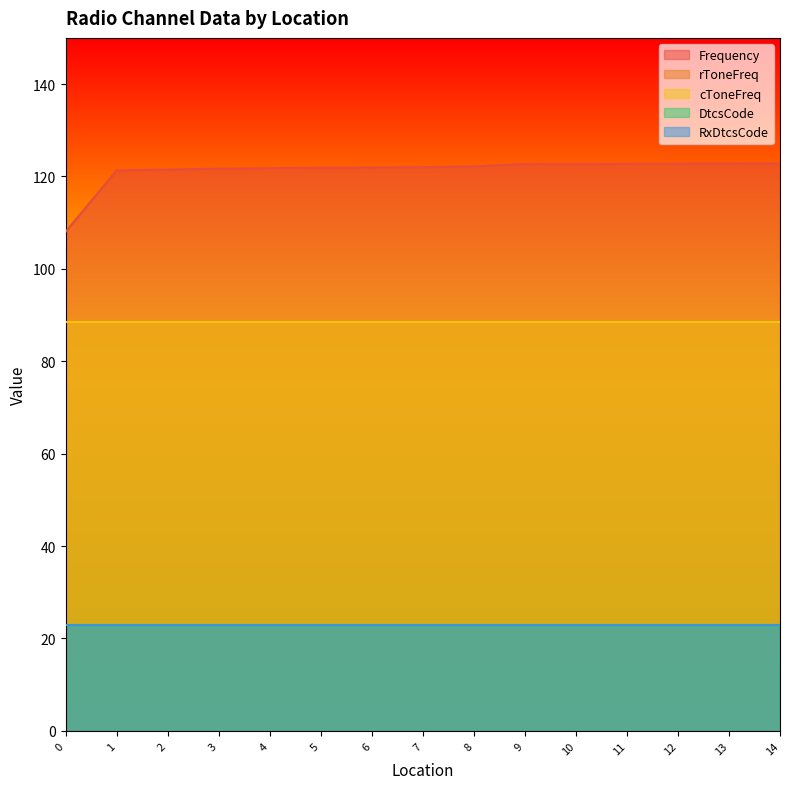

True or false: rToneFreq and DtcsCode intersect in this chart.

False